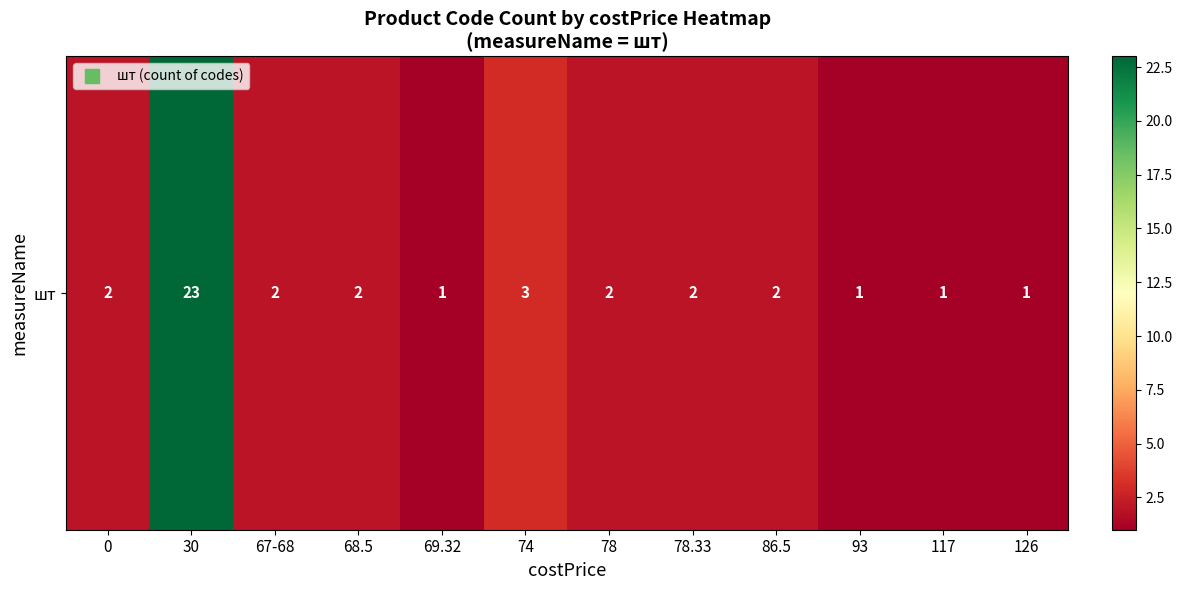

Reading left to right, list all the values displayed in this chart.

2	23	2	2	1	3	2	2	2	1	1	1